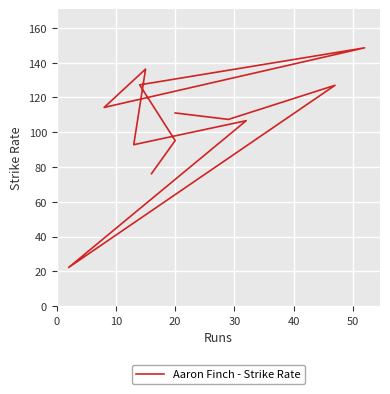

Is this an area chart (filled region under the line)?

No